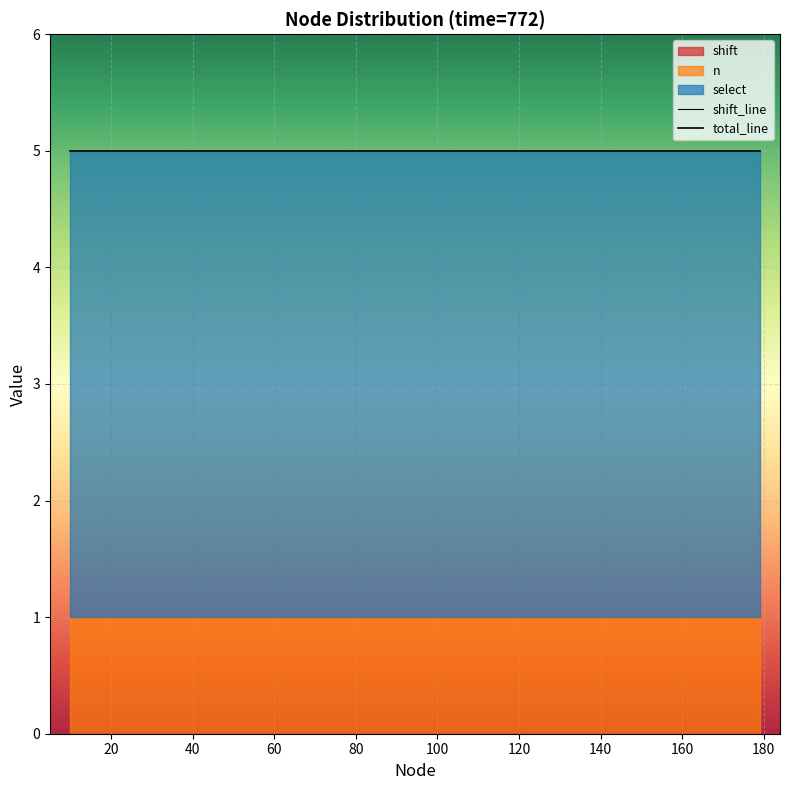

True or false: total_line has more than 2 interior local peaks.

False